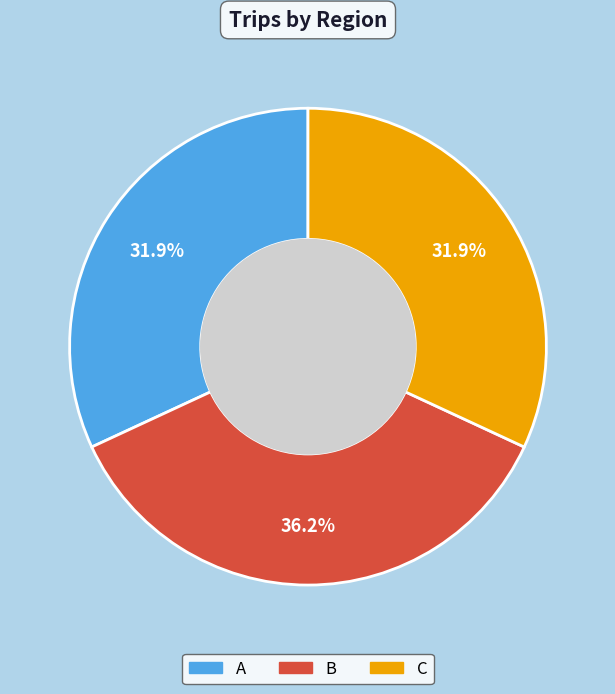

The B slice represents 36% of the pie. True or false?

True